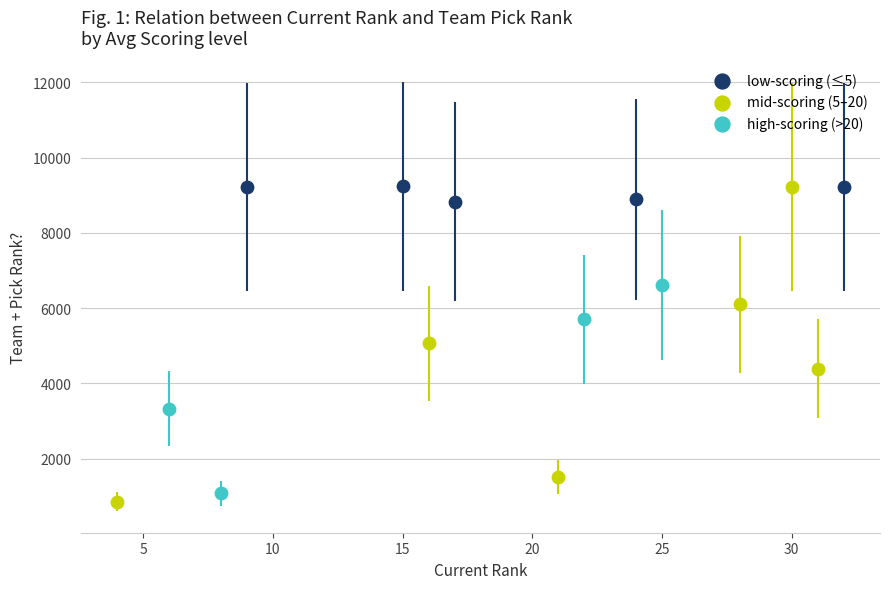

Which series has the widest spread of Y values?

mid-scoring (5–20)